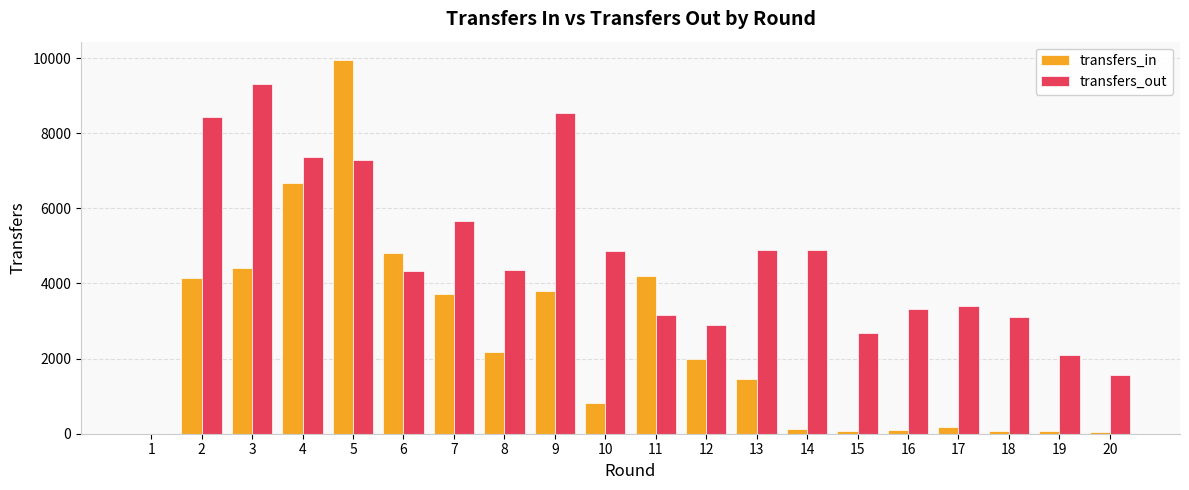

How many groups of bars are there?

20